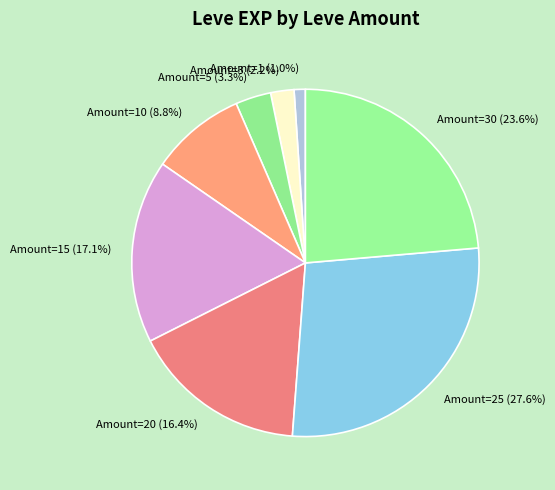

Which has a higher value, Amount=5 or Amount=1?

Amount=5